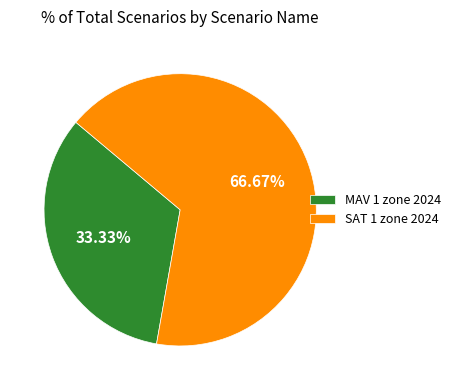

How many segments does this pie chart have?

2